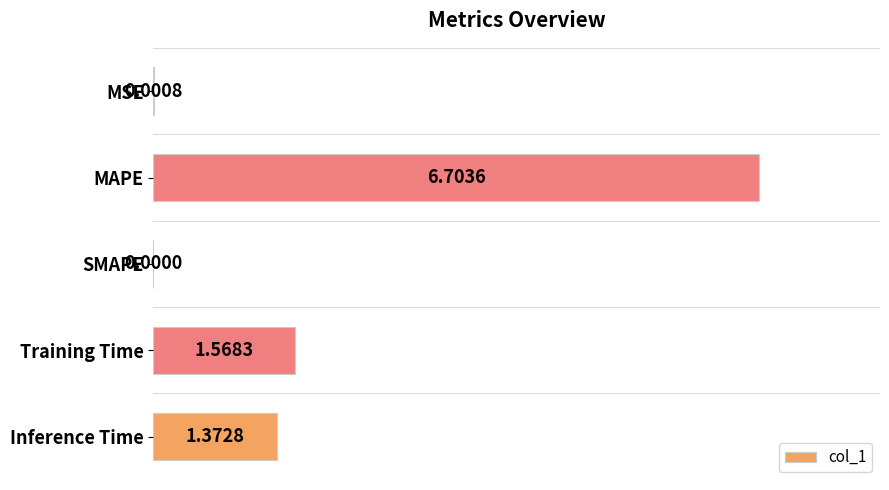

At which label is the value closest to 3?

Training Time